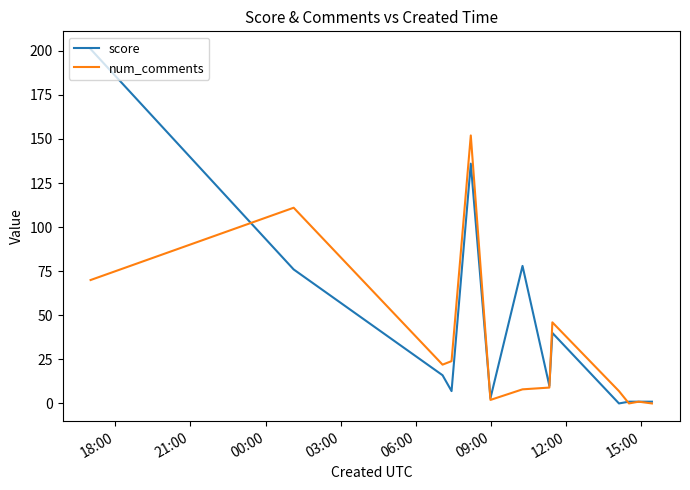

Which series has the largest total across all categories?

score